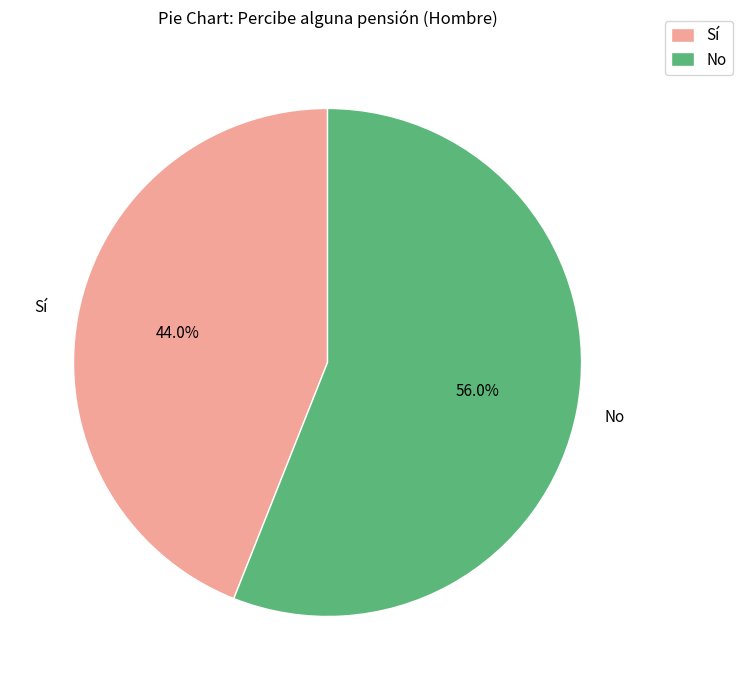

What is the total percentage of No and Sí?

100.0%